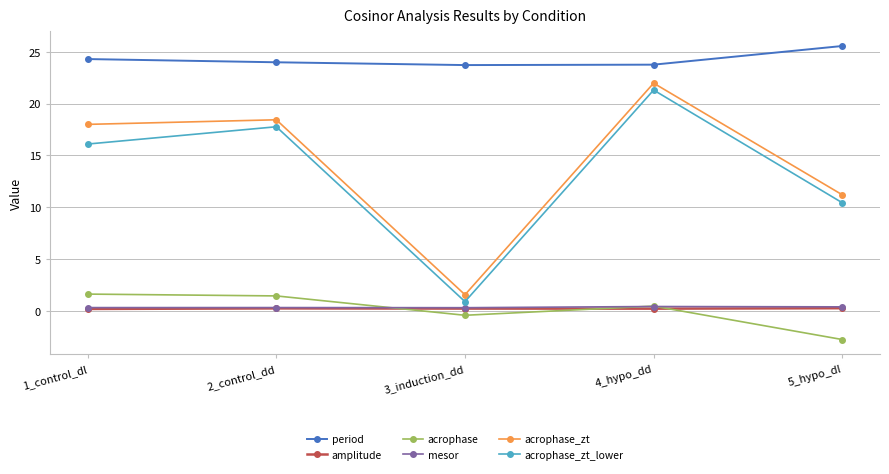

What is the label of the 3rd point from the right?

3_induction_dd